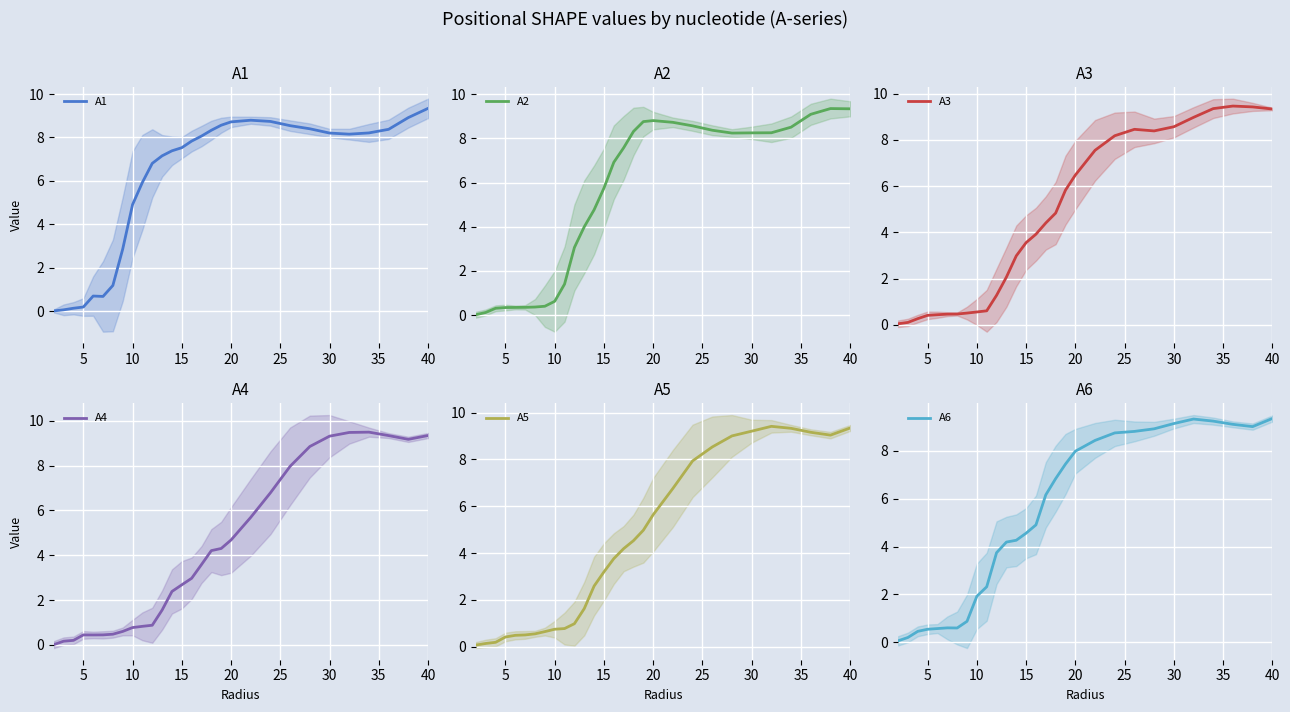

What is the highest value of the A1 series?

9.3